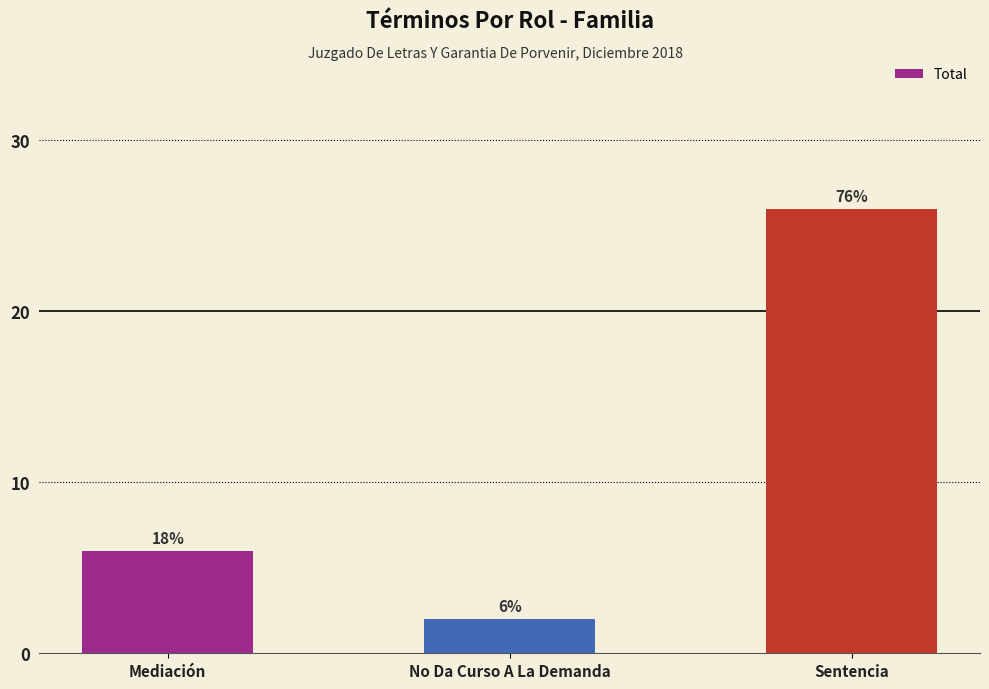

True or false: the data shows 2 at No Da Curso A La Demanda.

True